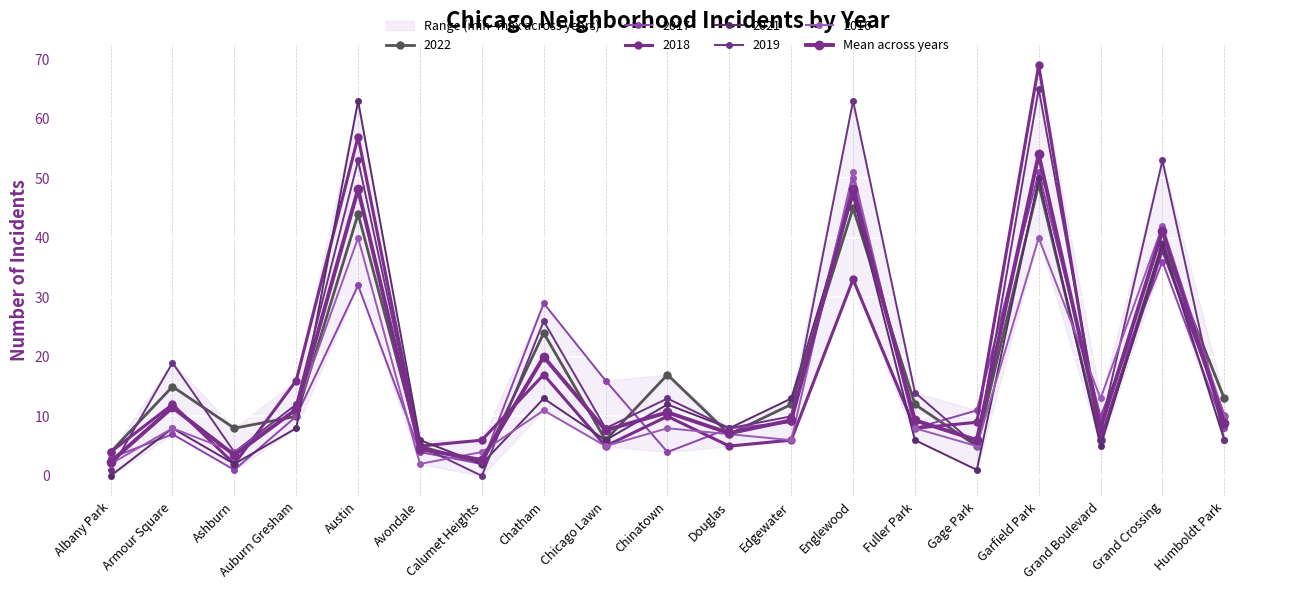

Reading right to left, transcribe all the data shown in this chart.

8.8	41.2	8.0	54.0	6.0	9.3	48.2	9.3	7.2	10.7	7.7	20.0	2.7	4.5	48.2	11.2	3.5	11.5	2.3